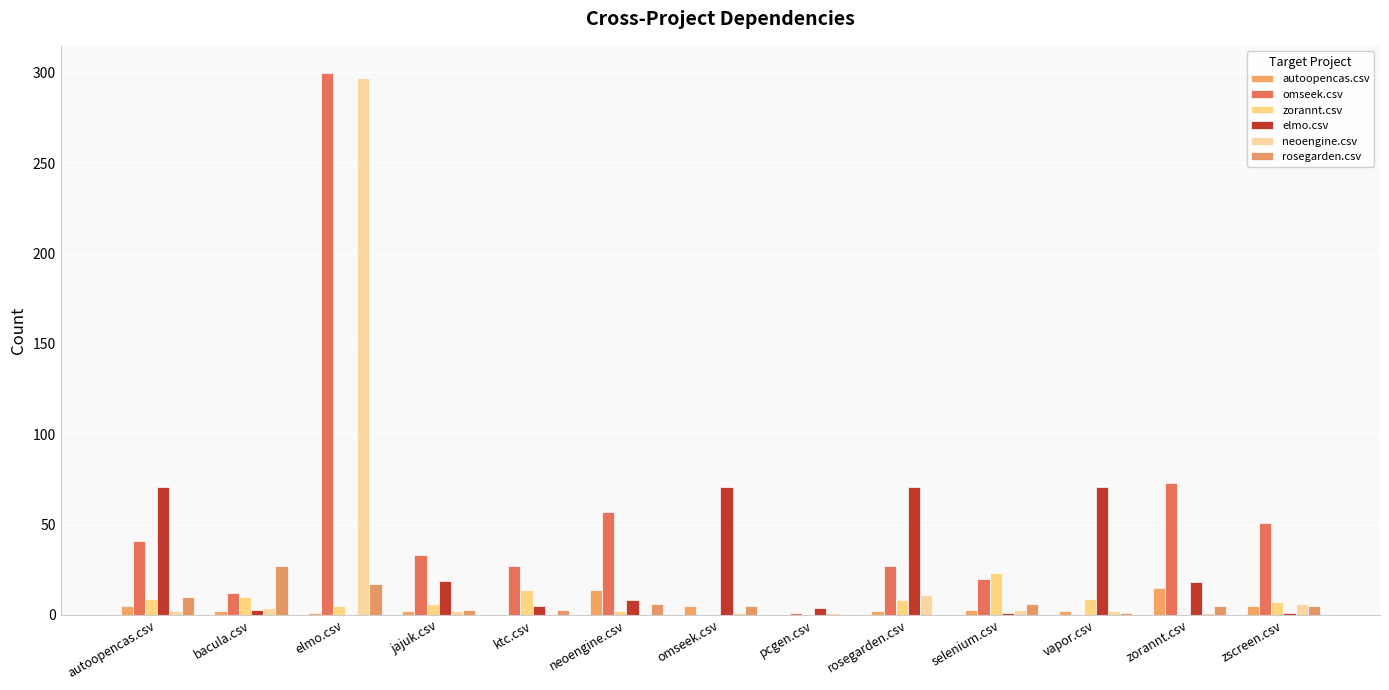

Which series has the largest total across all categories?

omseek.csv